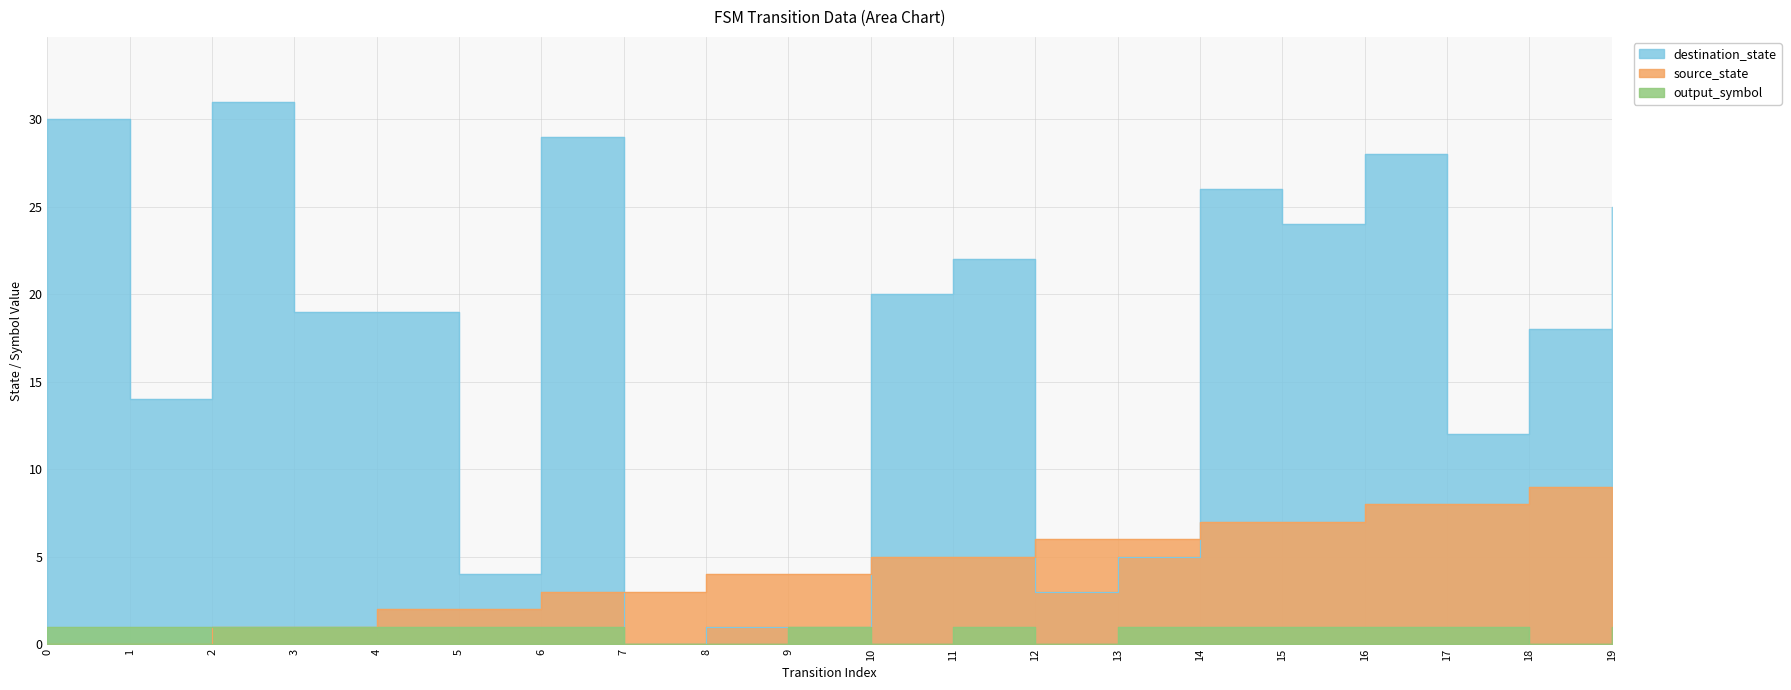

List the series in order of their peak value, lowest first.

output_symbol, source_state, destination_state